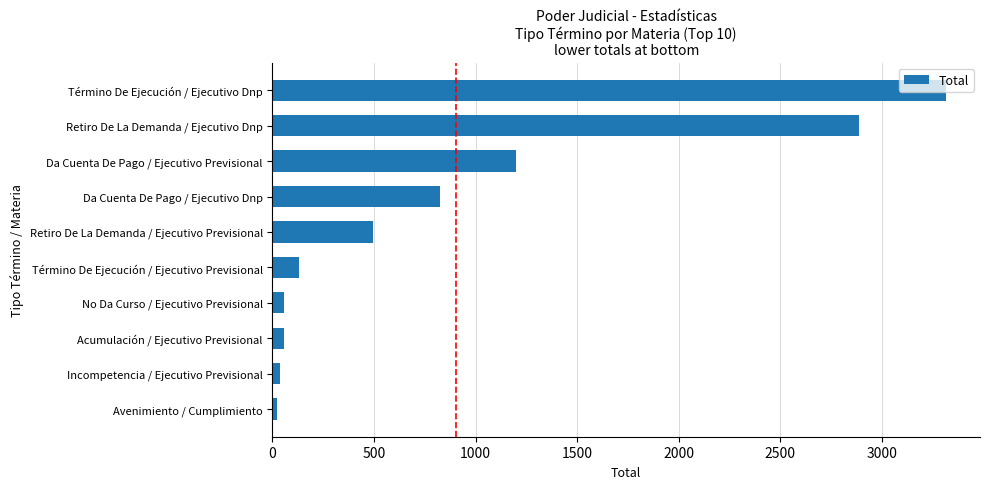

Which has a higher value, Retiro De La Demanda / Ejecutivo Previsional or No Da Curso / Ejecutivo Previsional?

Retiro De La Demanda / Ejecutivo Previsional